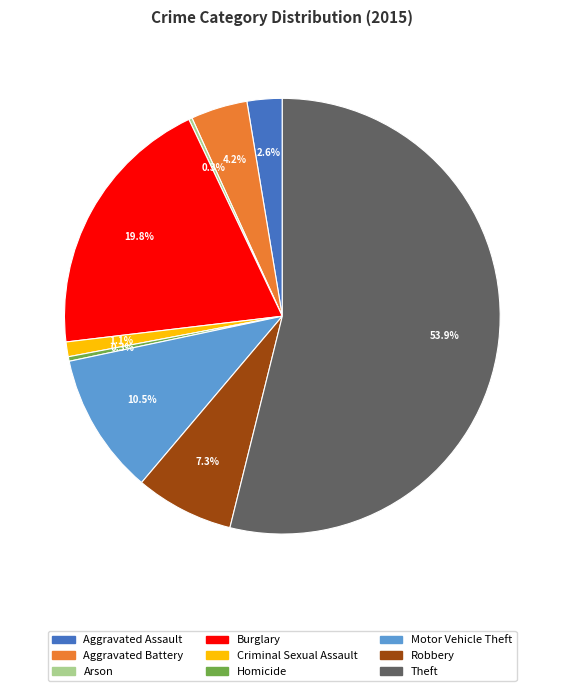

To the nearest percent, what is the average slice percentage?

11%